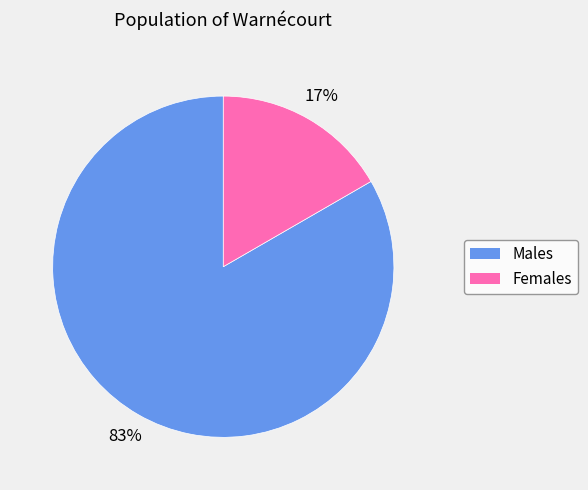

To the nearest percent, what is the average slice percentage?

50%